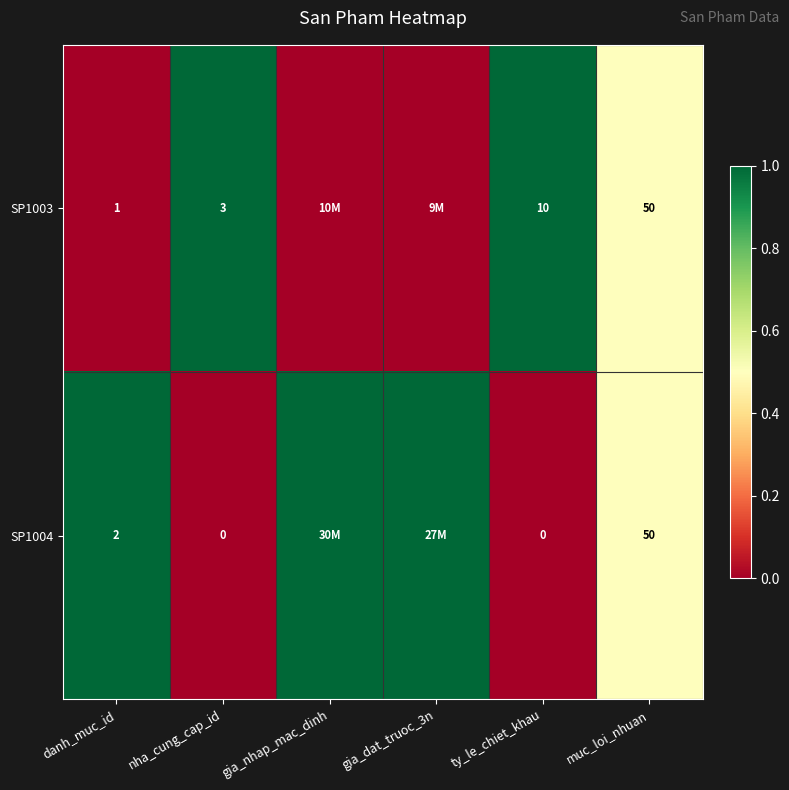

At which category is the sum across all series the highest?

danh_muc_id